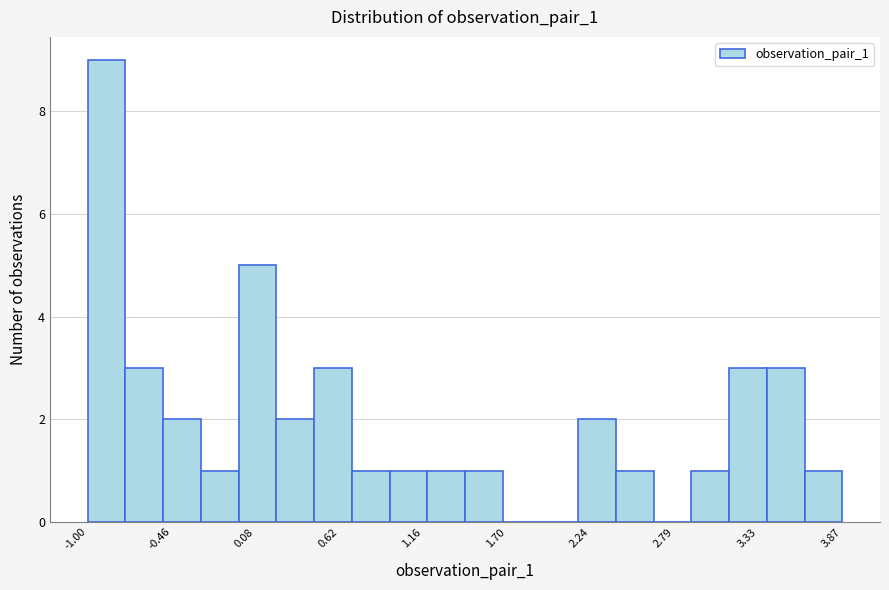

Around what value on the x-axis is the tallest bar? Give the approximate position of its centre, as read against the axis.

-0.9